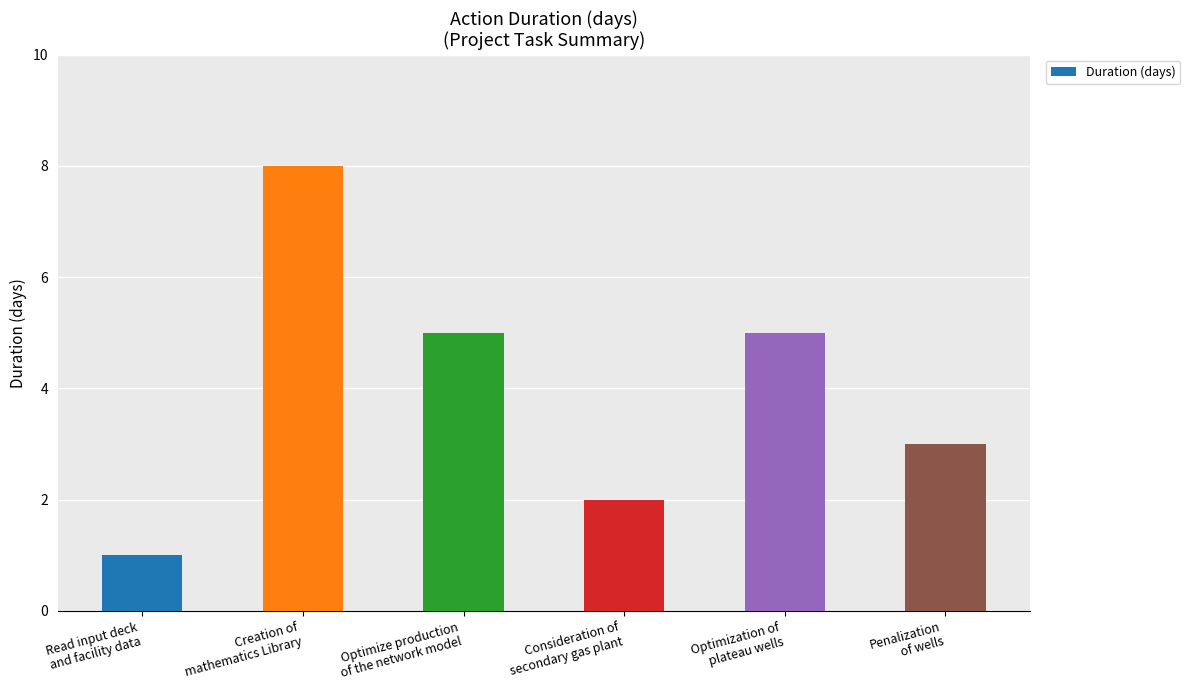

How many data points are less than 5?

3